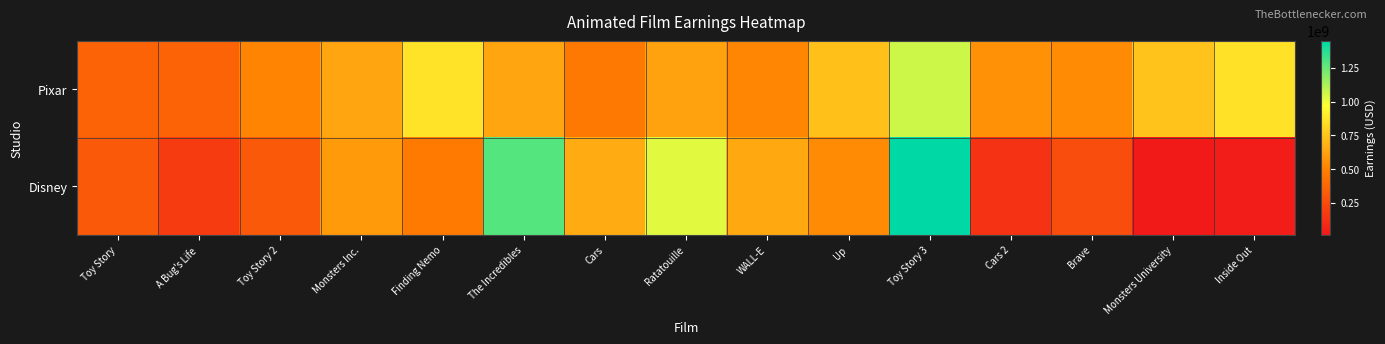

Count the number of categories in the chart.

15